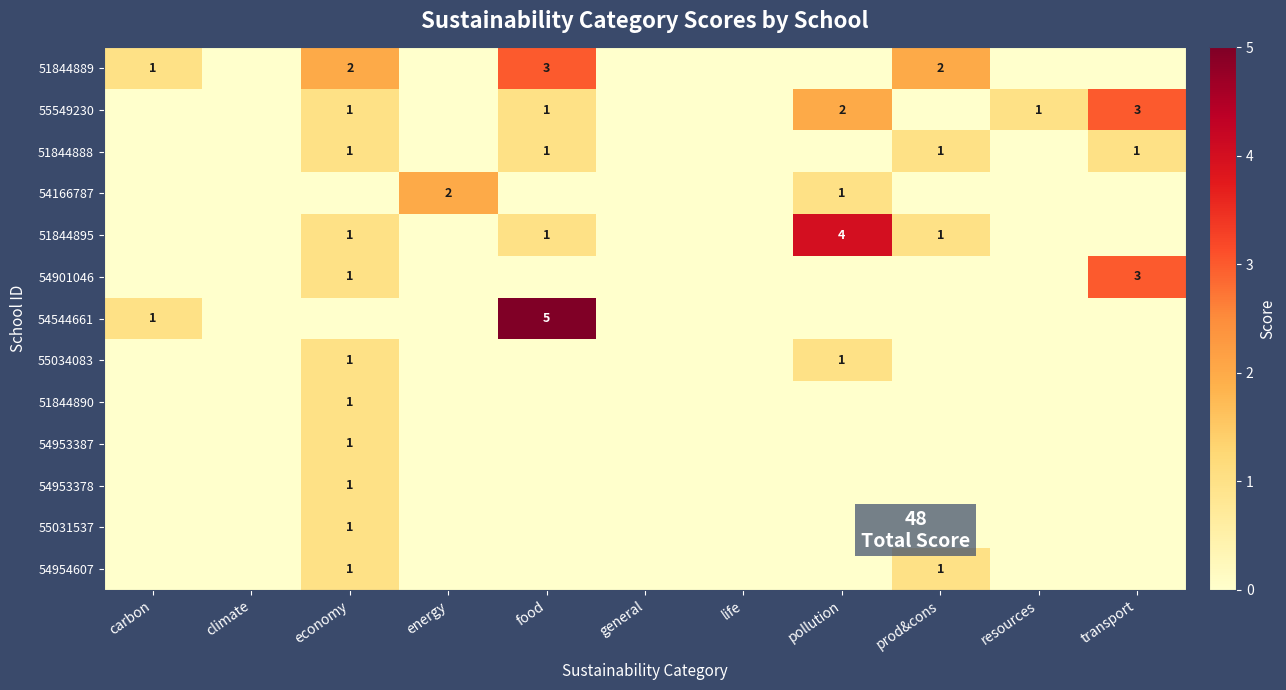

The 51844889 series shows 2 at economy. True or false?

True